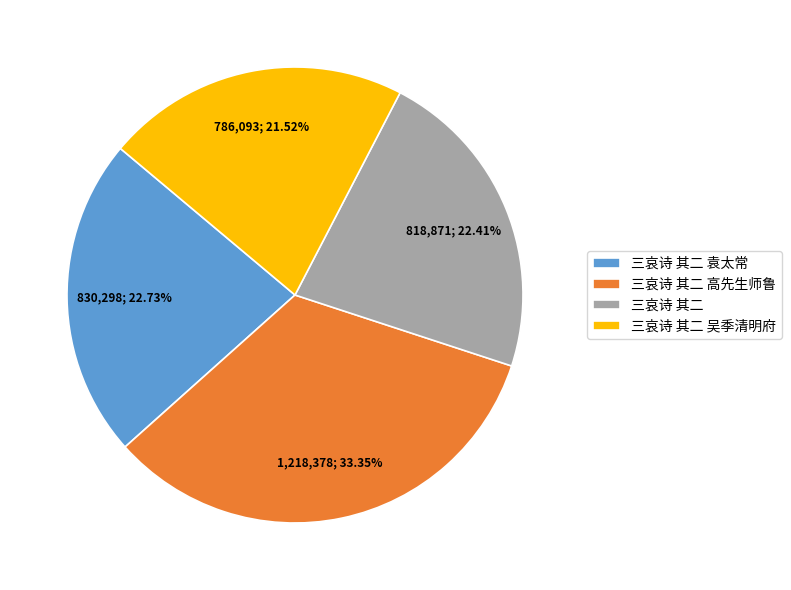

Does any single category account for the majority?

No